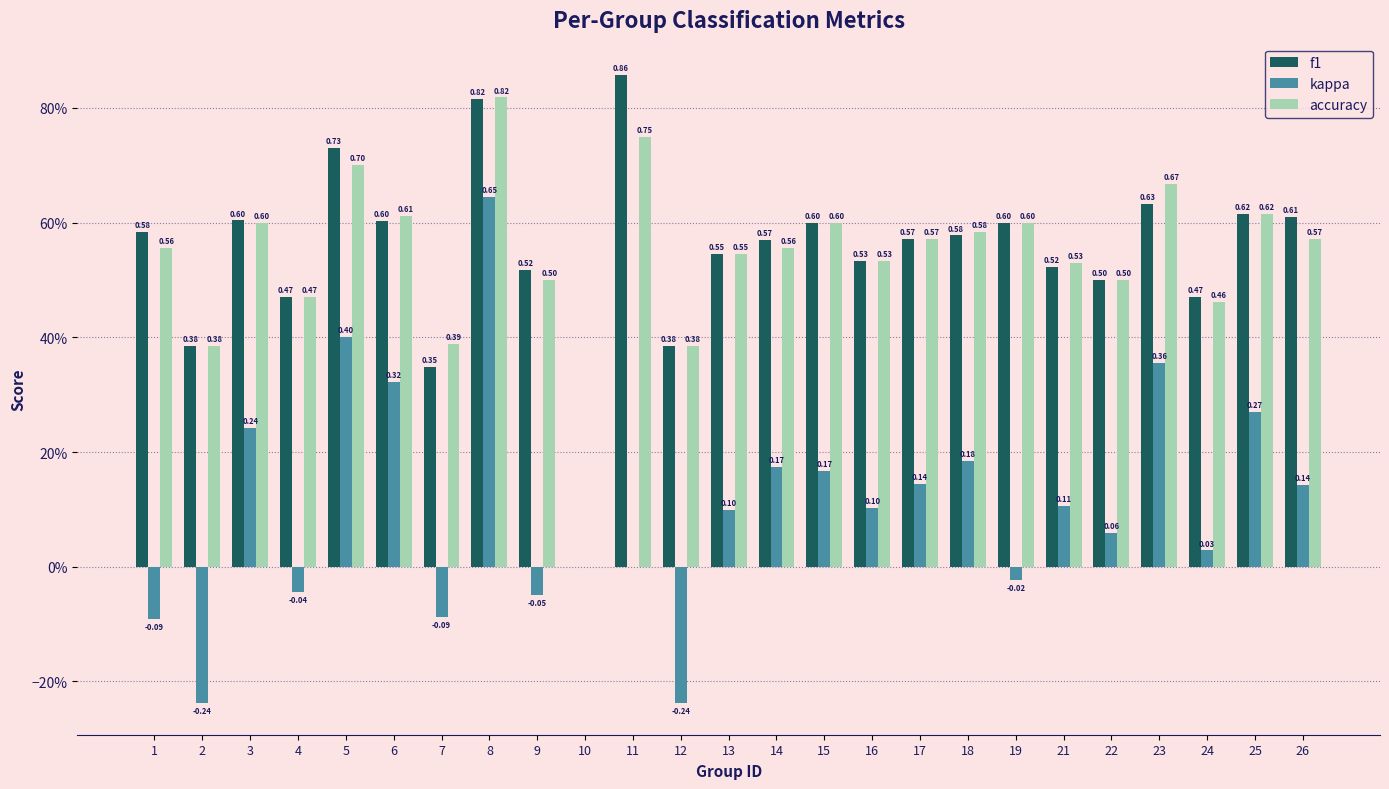

True or false: f1 has a value of 0.5 at 2.

False